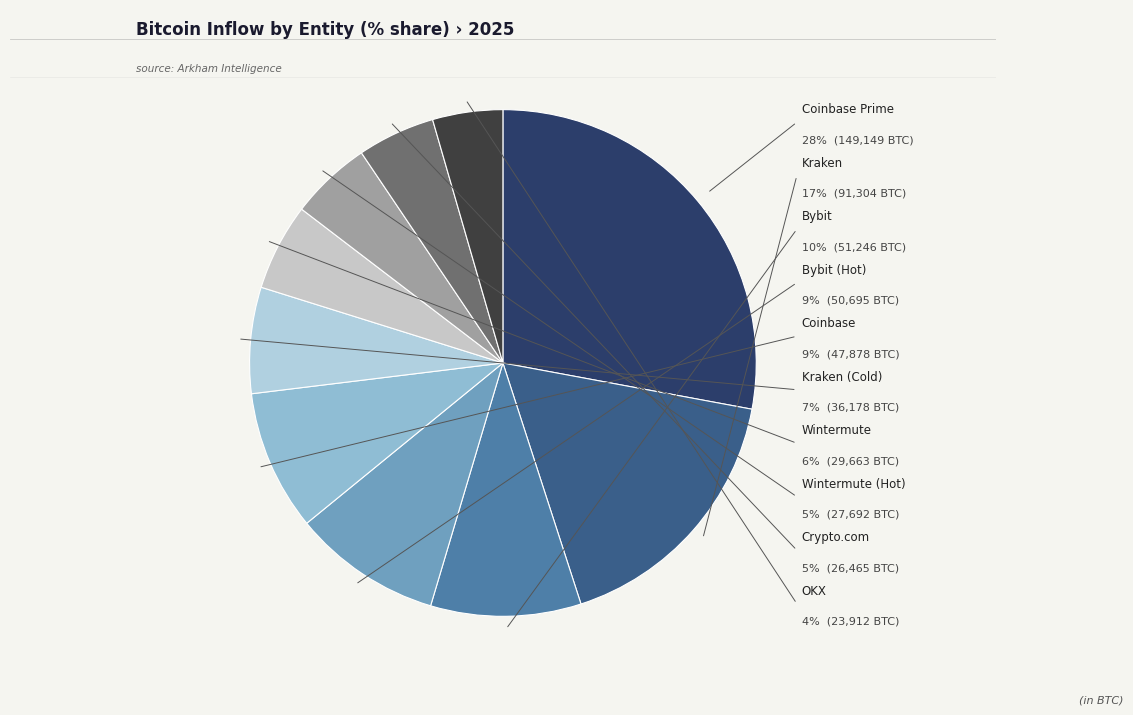

The Coinbase Prime slice represents 28% of the pie. True or false?

True